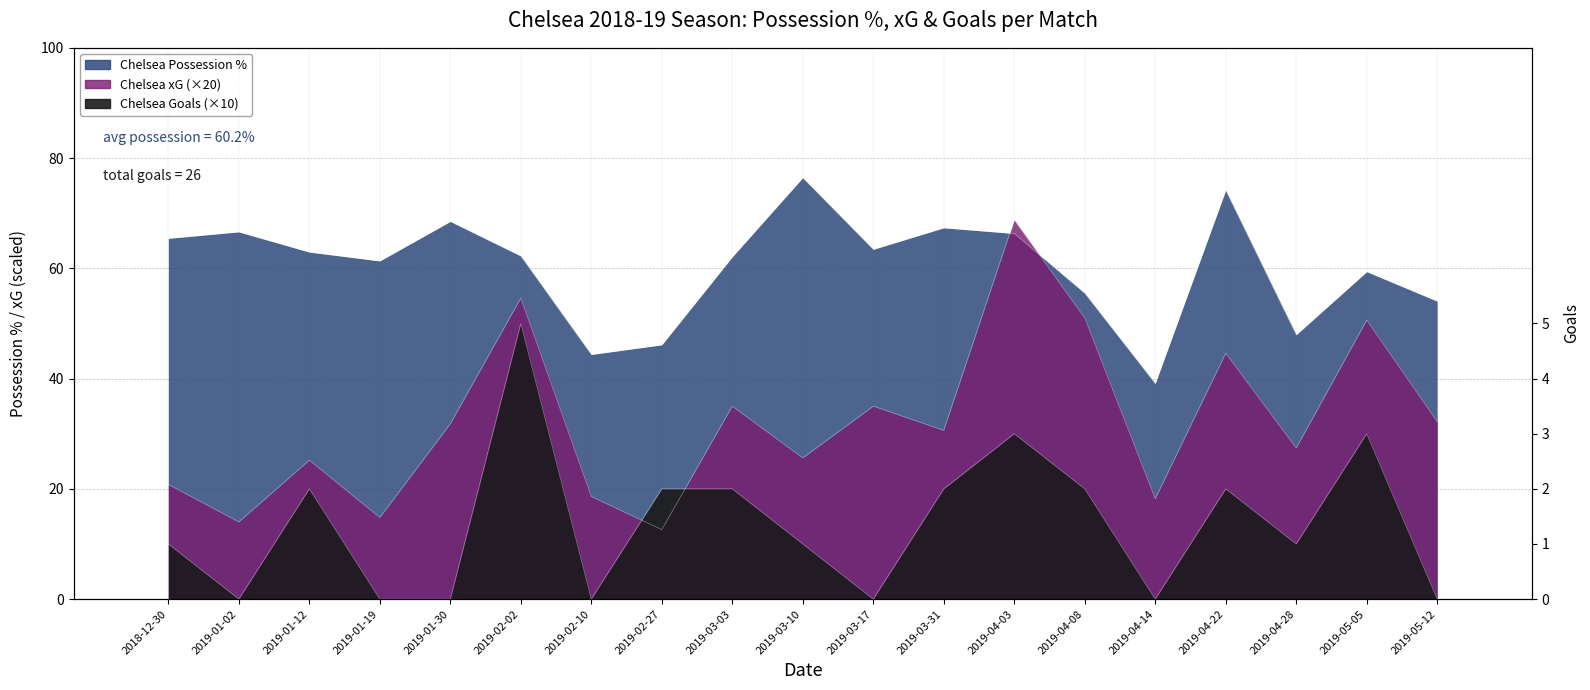

What is the maximum value for Chelsea xG?

68.8